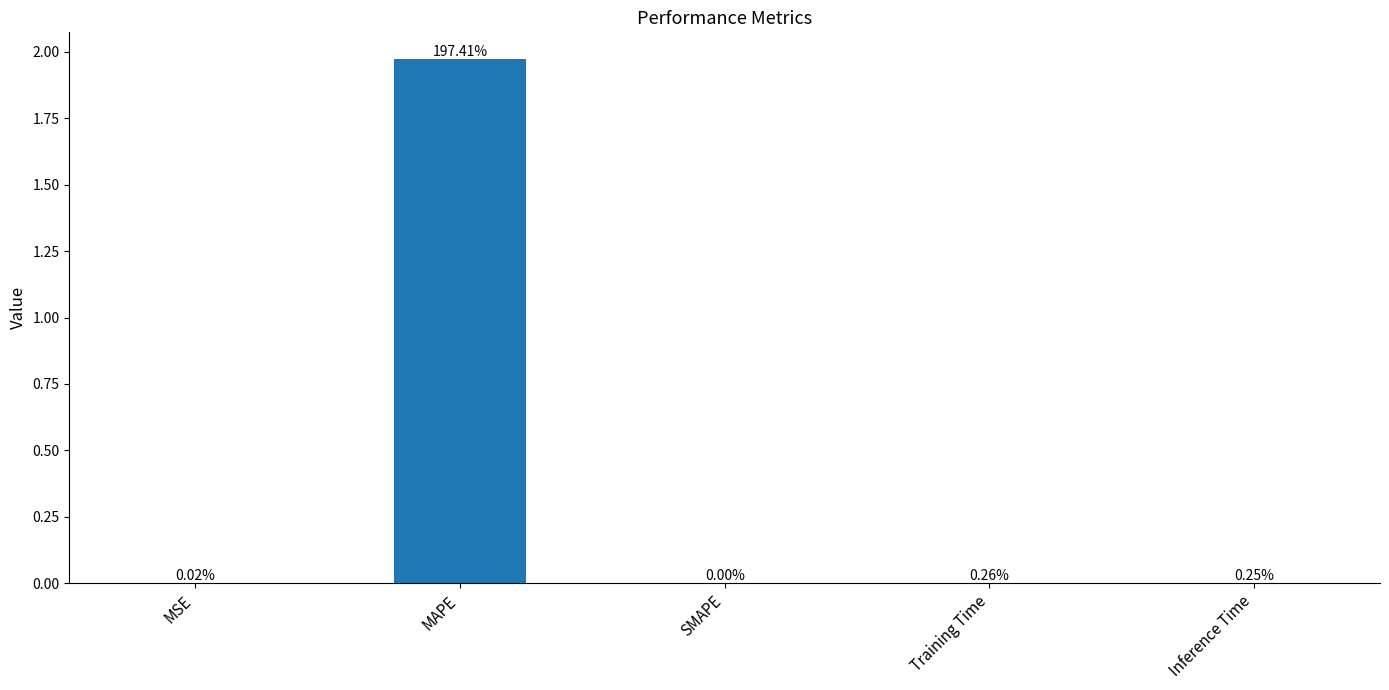

Does the chart contain stacked bars?

No